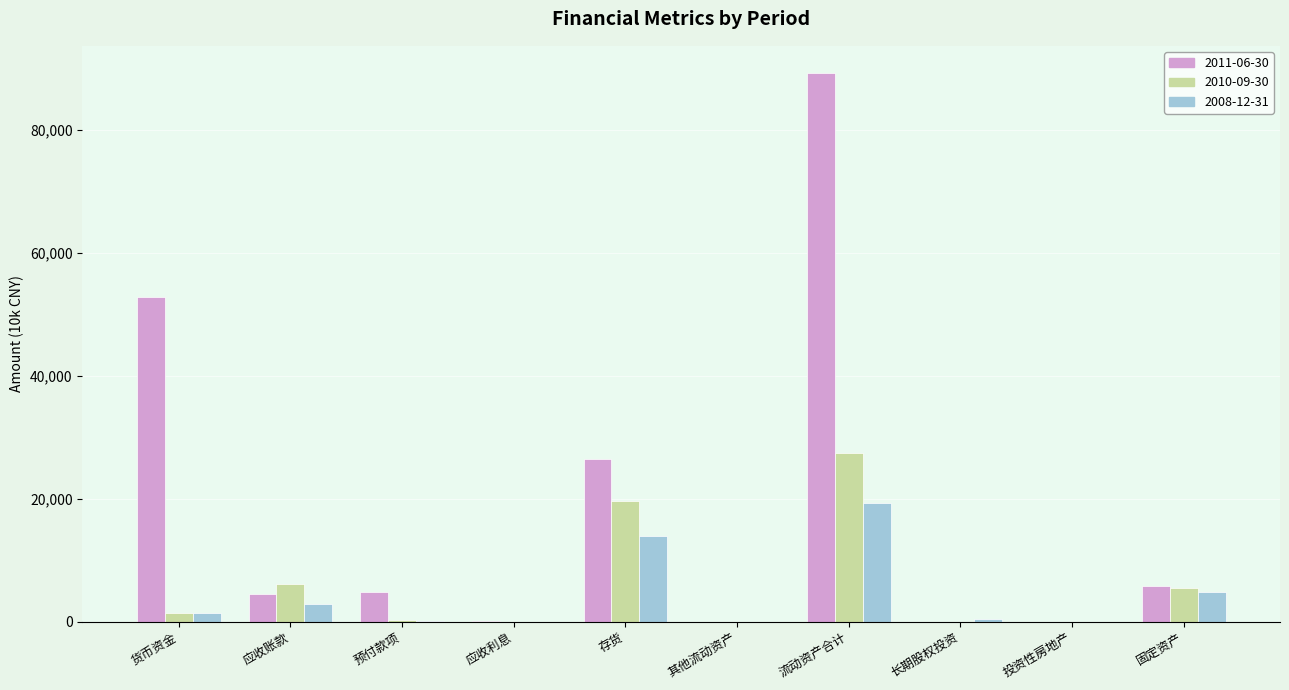

What is the greatest value displayed?

89163